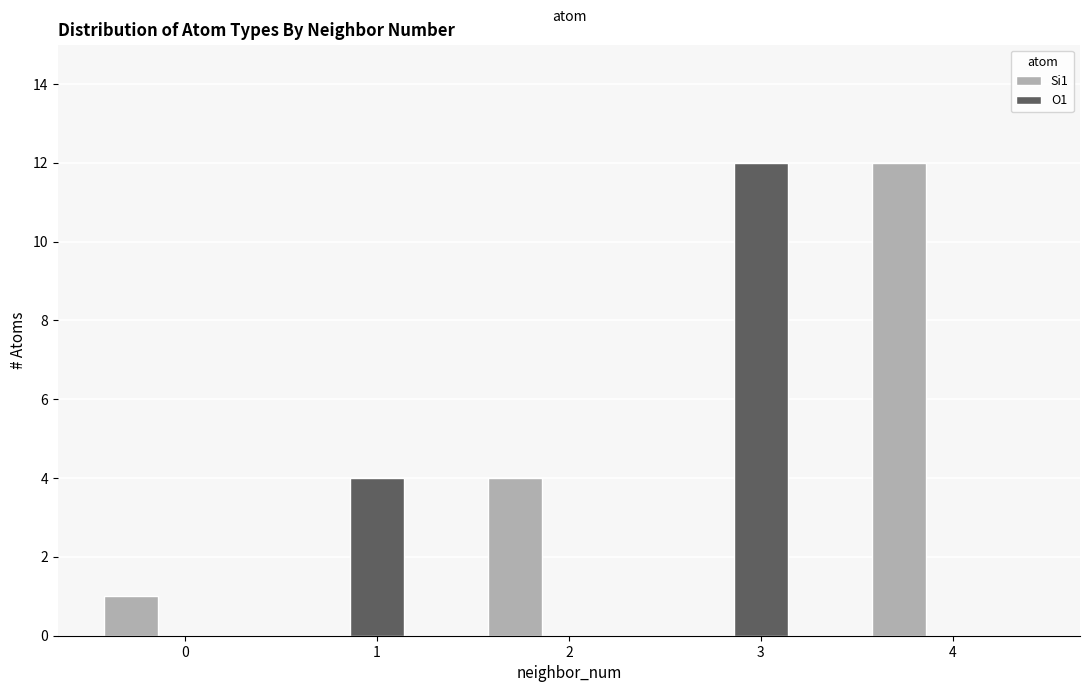

At which label does Si1 reach its peak?

4